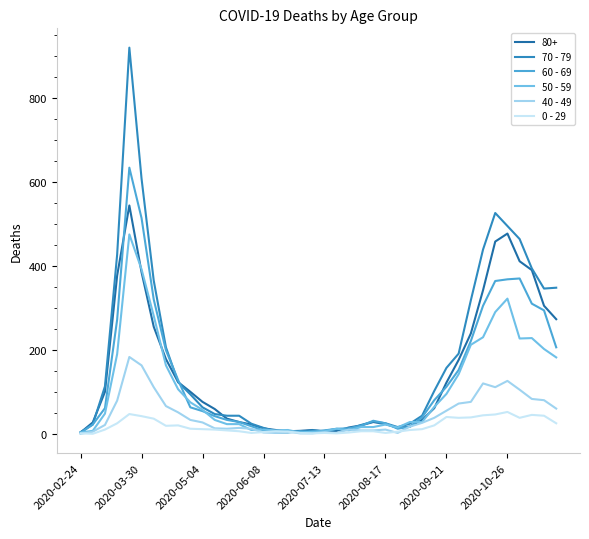

True or false: 40 - 49 and 70 - 79 intersect in this chart.

False